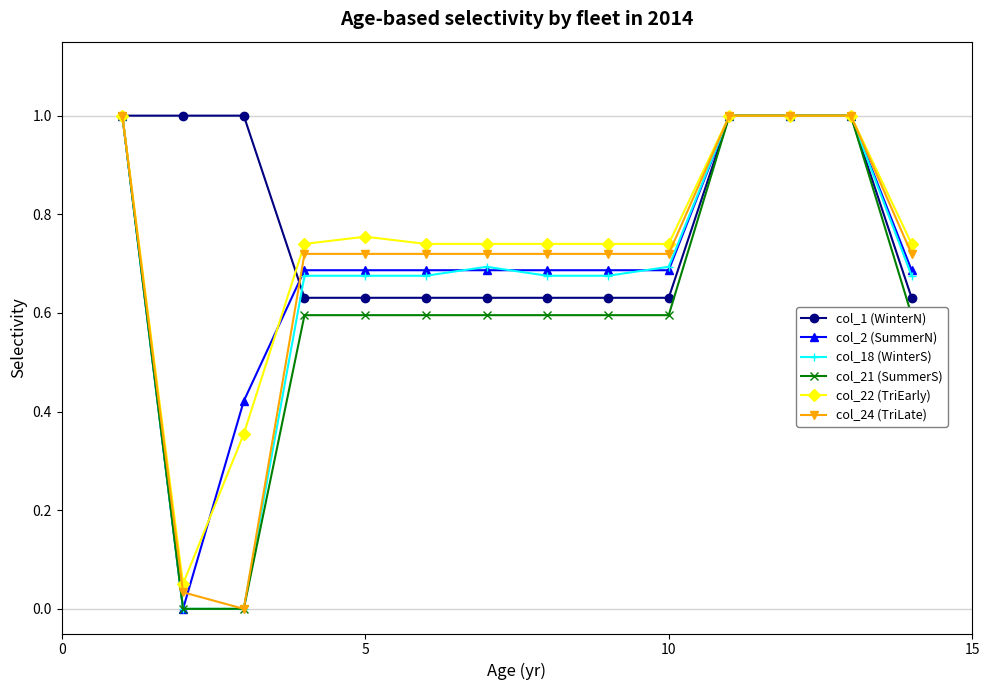

Which series has the largest total across all categories?

col_1 (WinterN)